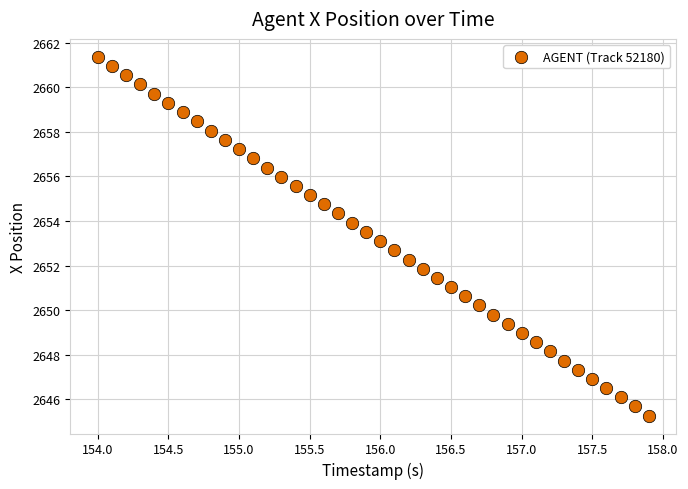

What is the range of X values (max minus min)?

3.9